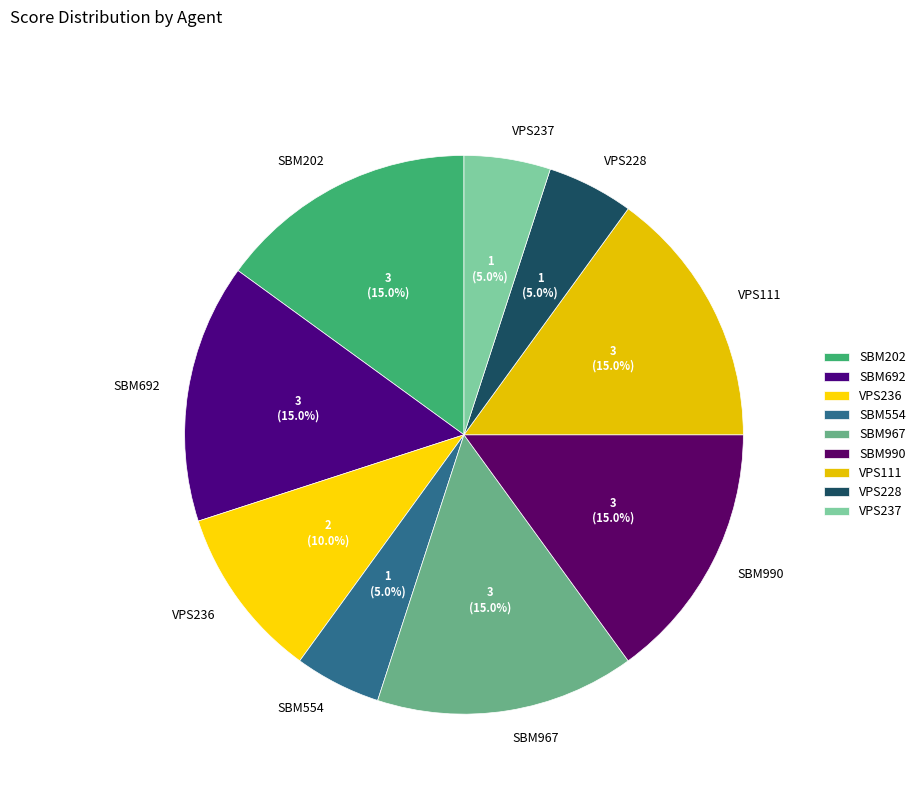

Approximately how many times larger is the value at VPS111 compared to SBM202?

1.0